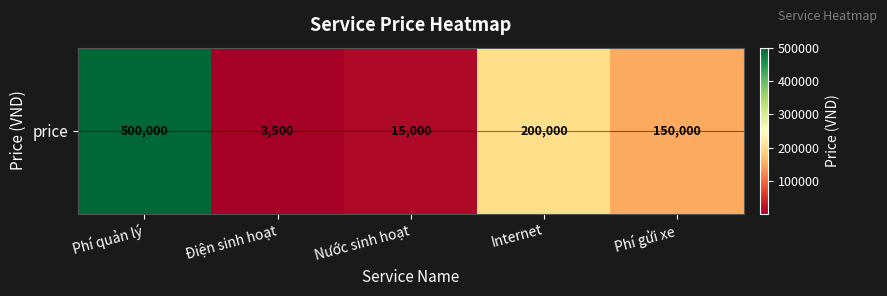

Rank the categories by value from highest to lowest.

Phí quản lý, Internet, Phí gửi xe, Nước sinh hoạt, Điện sinh hoạt